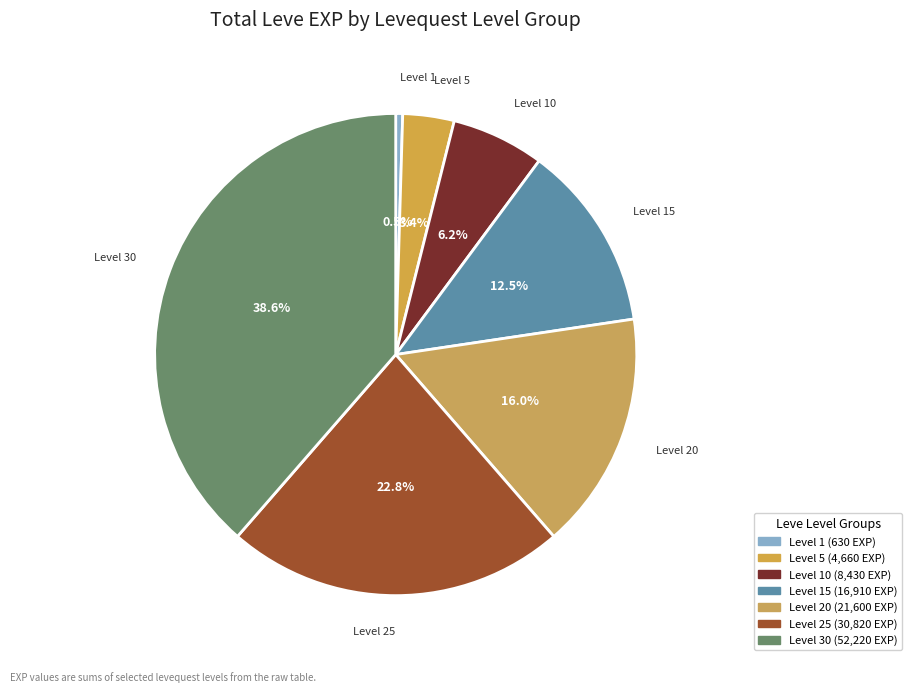

Count the number of slices in the pie.

7